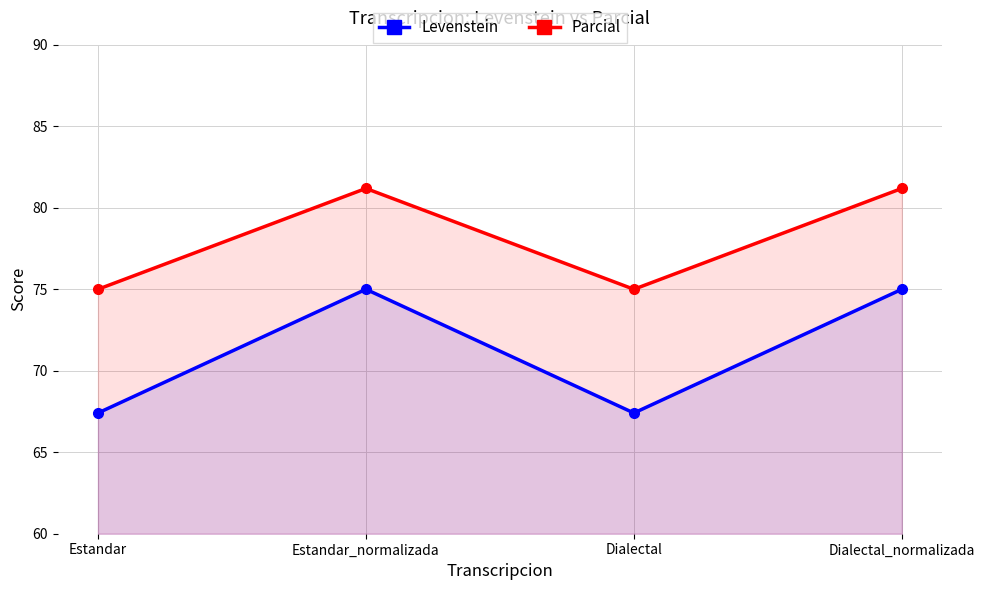

What is the highest value of the Levenstein series?

75.0